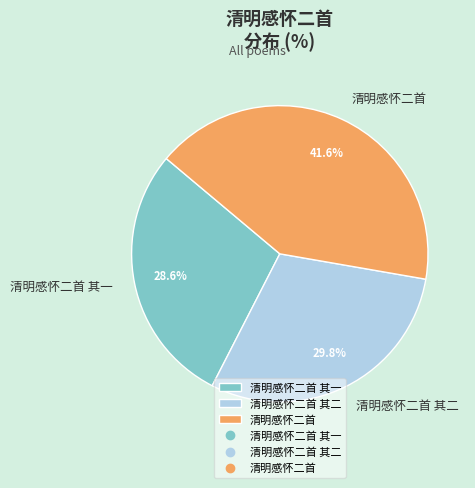

To the nearest percent, what is the average slice percentage?

33%